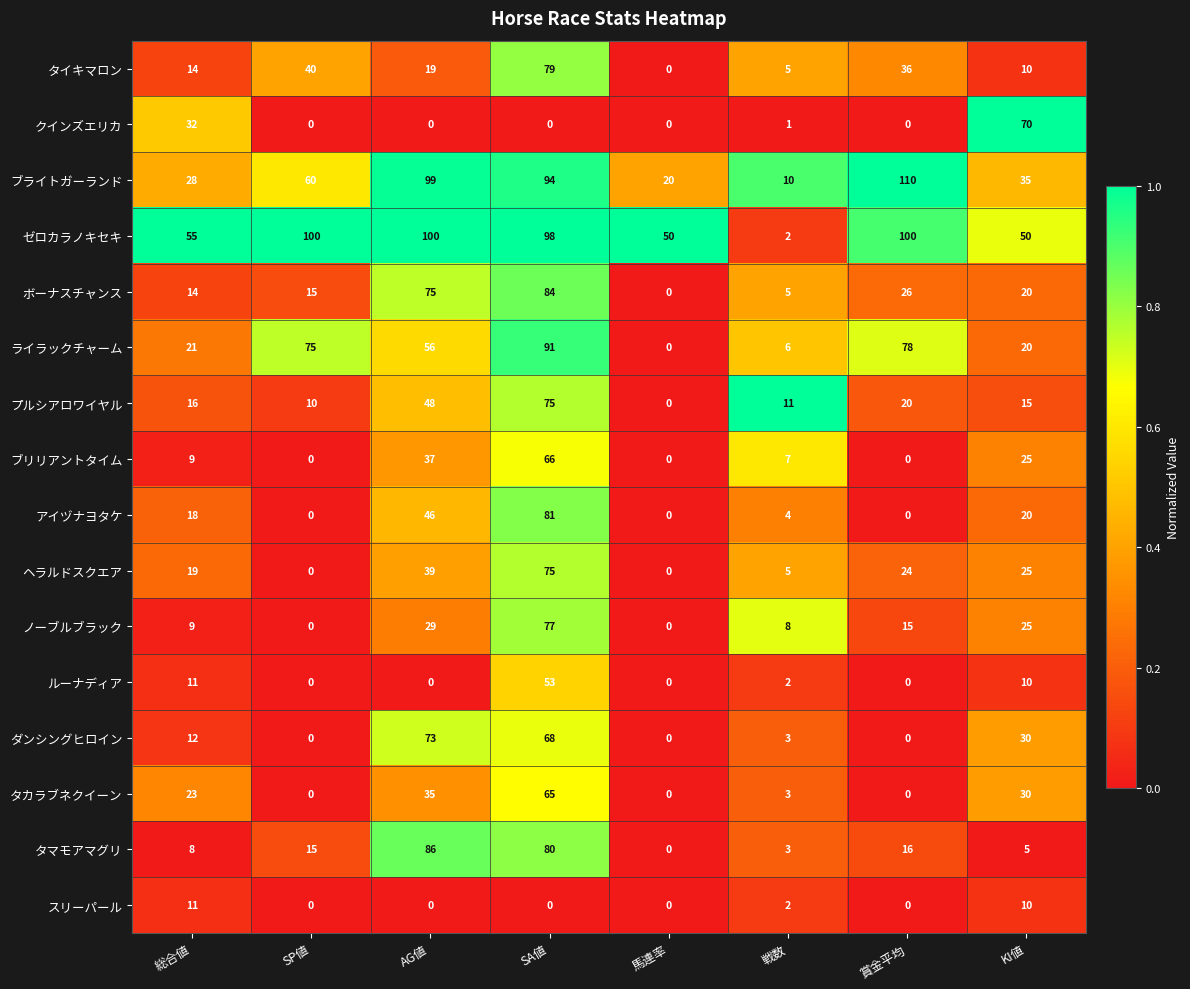

Which series changed the most between SA値 and 戦数?

ゼロカラノキセキ